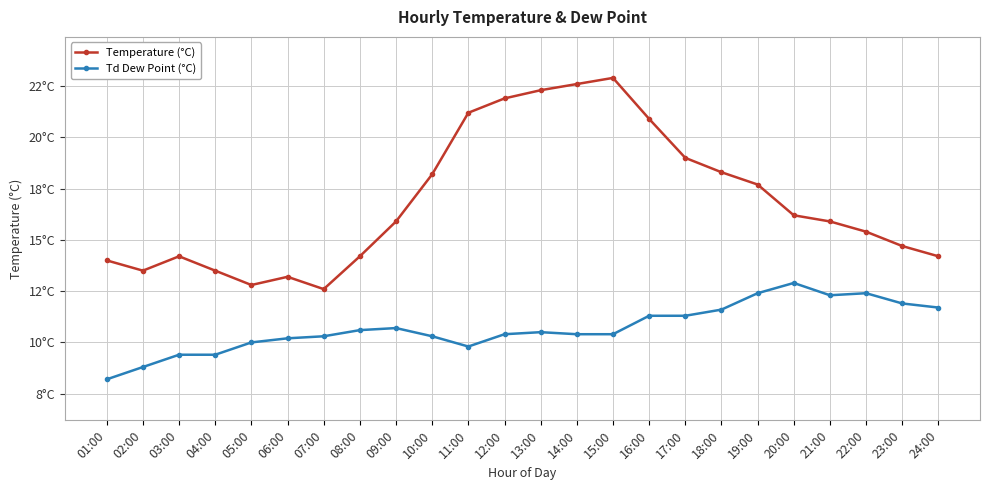

What position from the left is 05:00?

5